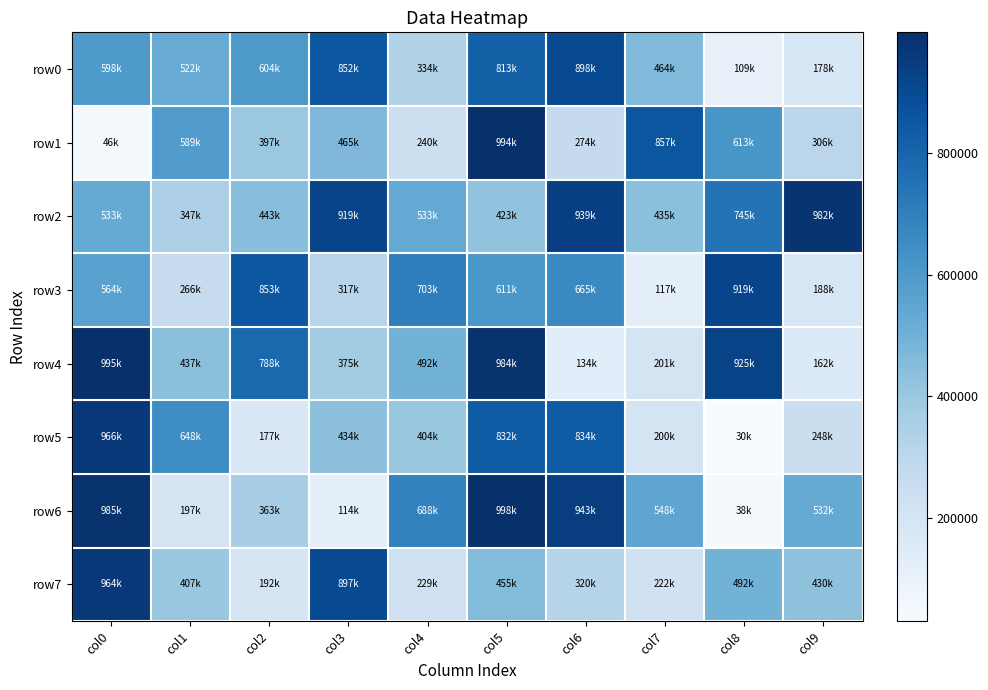

What is the spread (max minus min) of values at col8?

895316